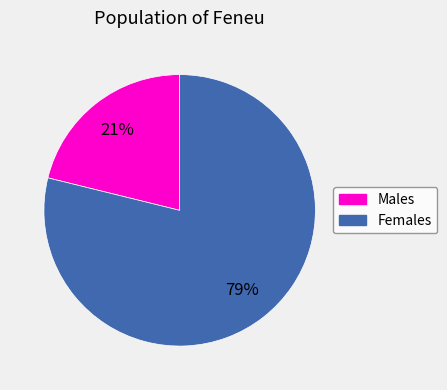

To the nearest percent, what is the difference between the largest and smallest slice percentages?

58%